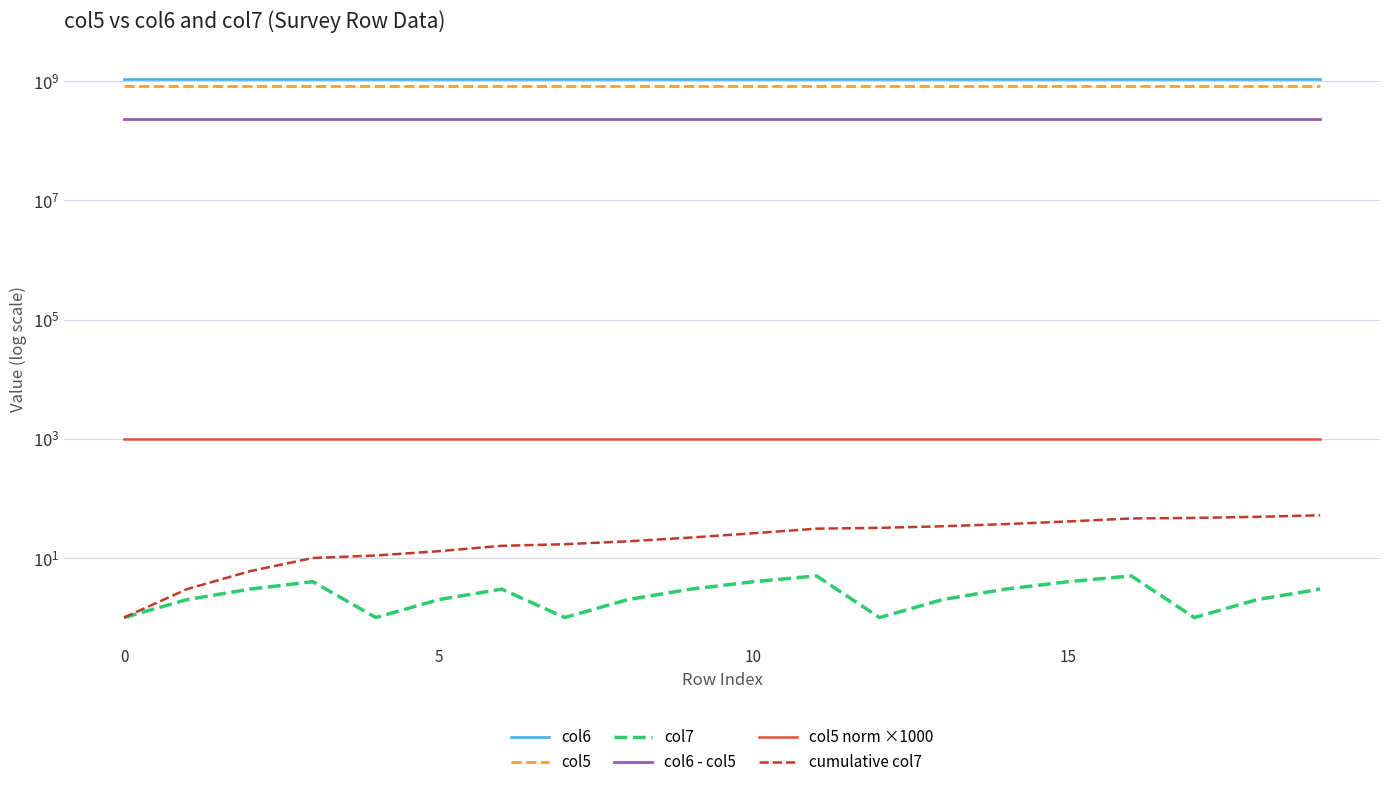

Is this an area chart (filled region under the line)?

No